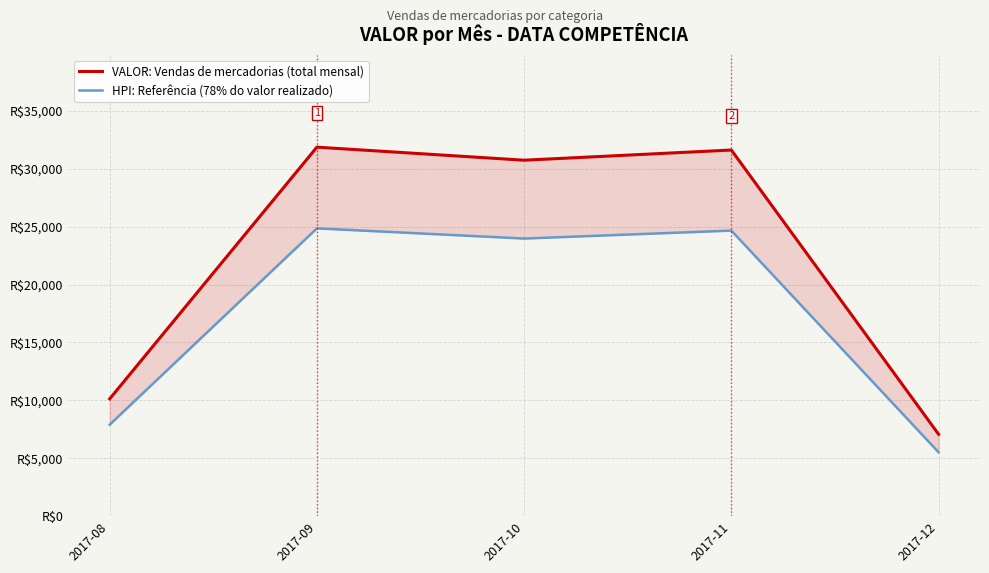

Which series has the largest total across all categories?

VALOR: Vendas de mercadorias (total mensal)